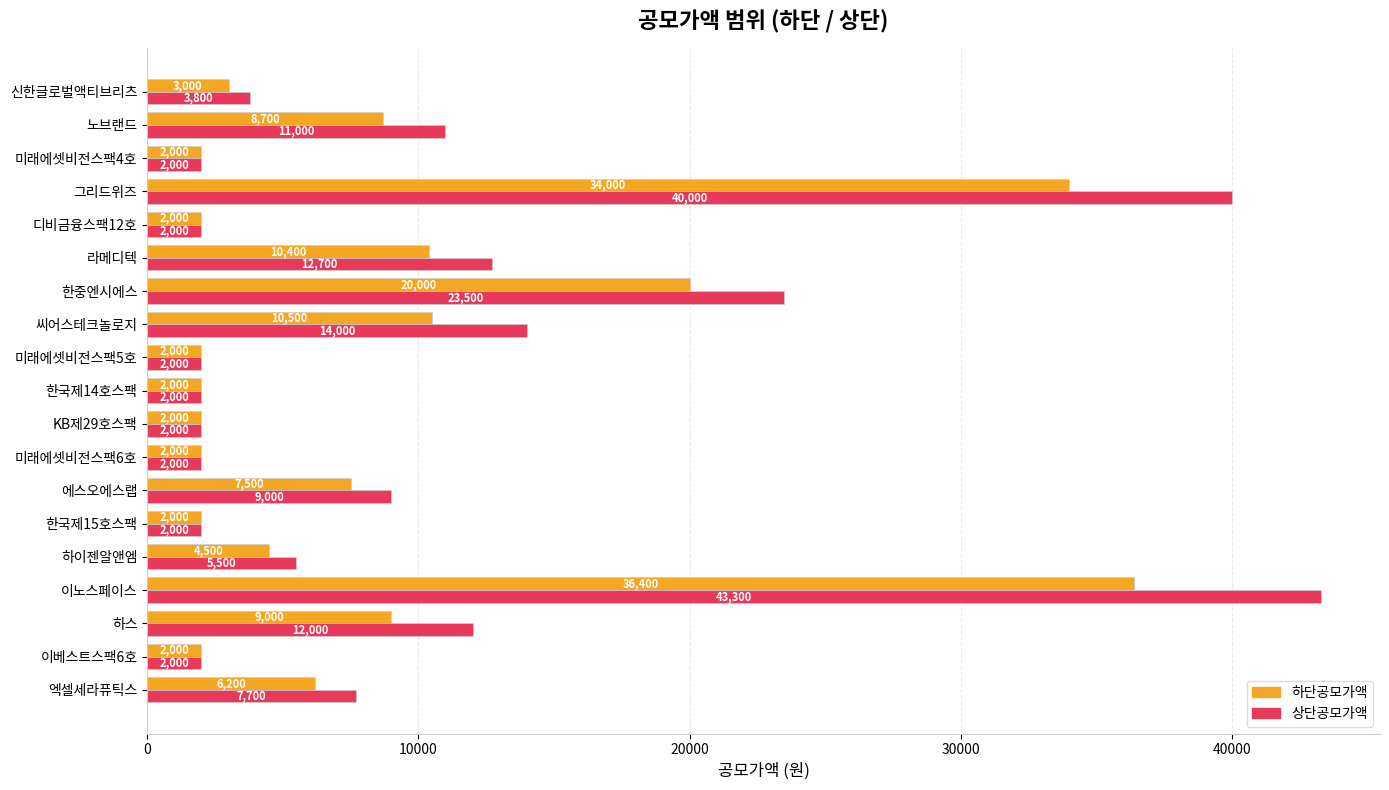

What is the sum of all 상단공모가액 values?

198500